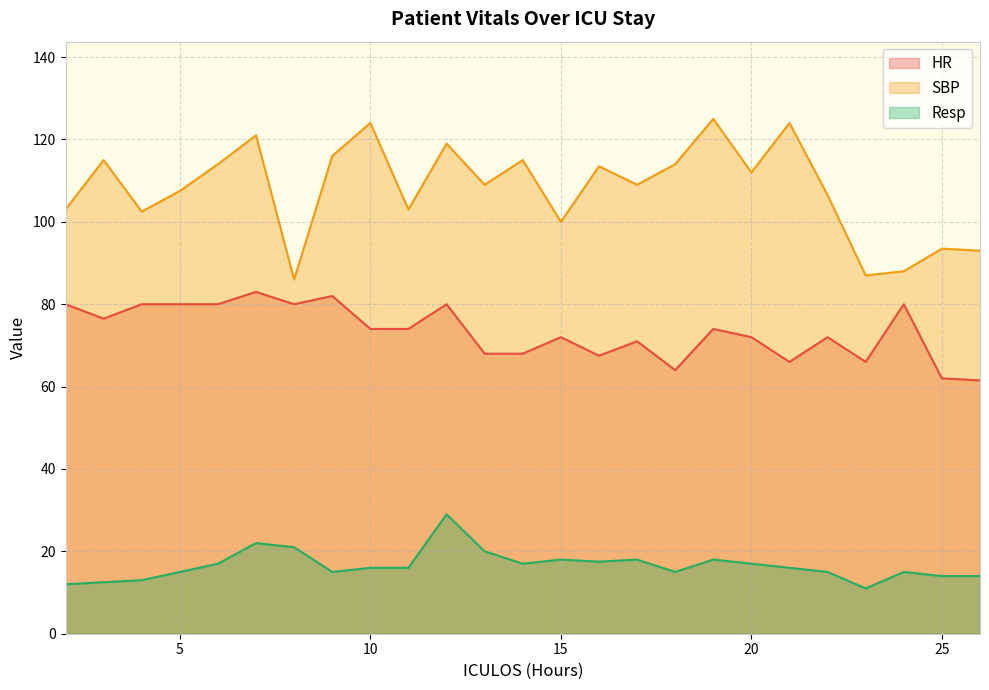

The value of HR at 25 is 62.0. True or false?

True